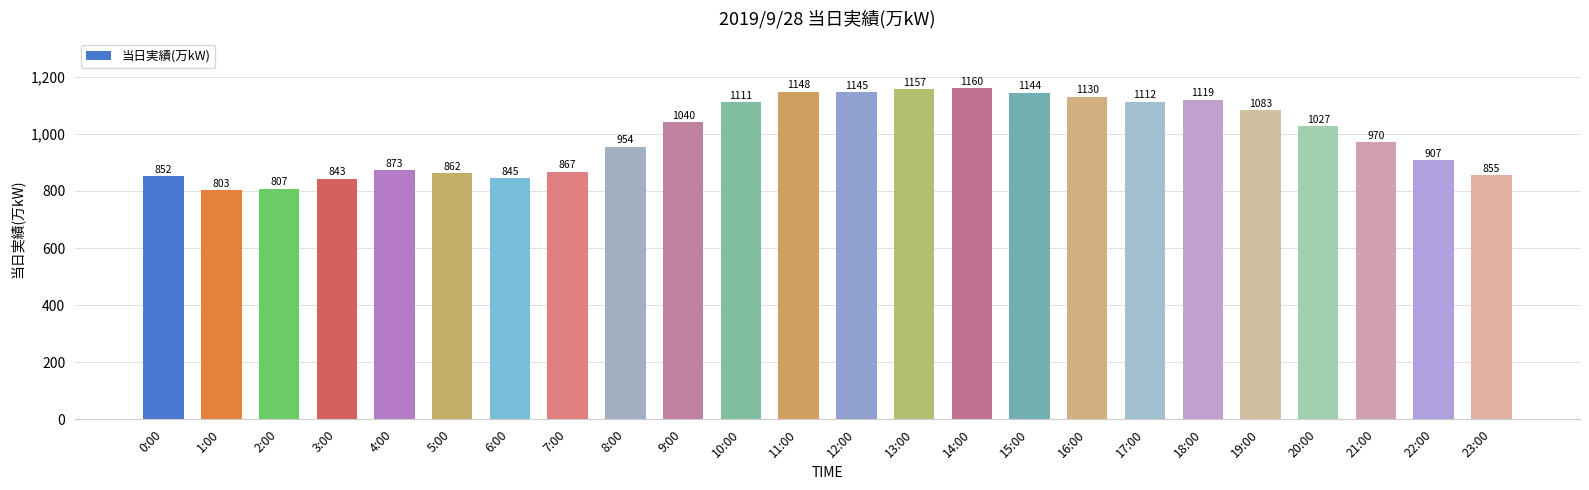

What is the sum of all values?

23814